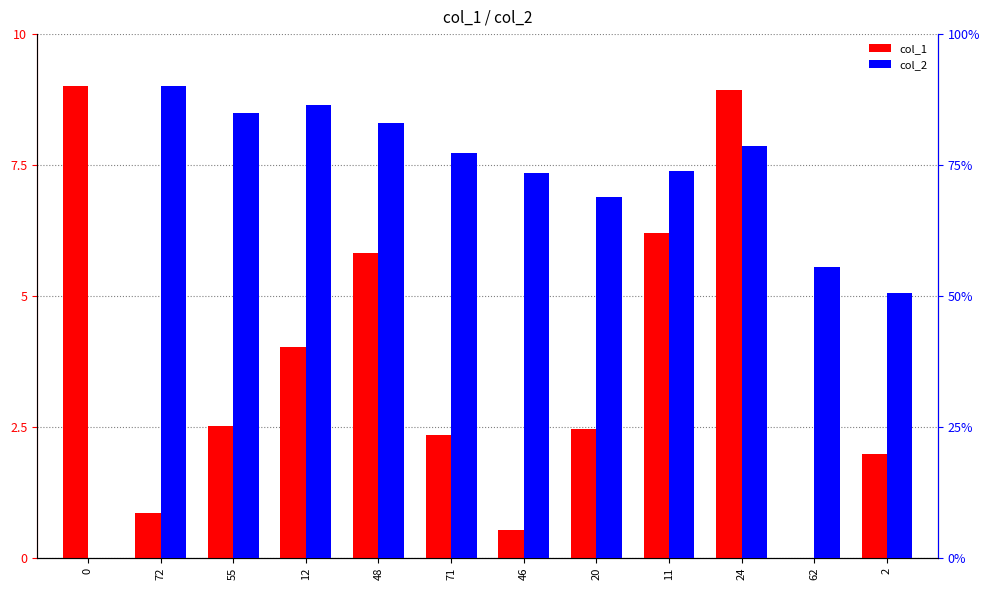

How many bars are there in total?

24